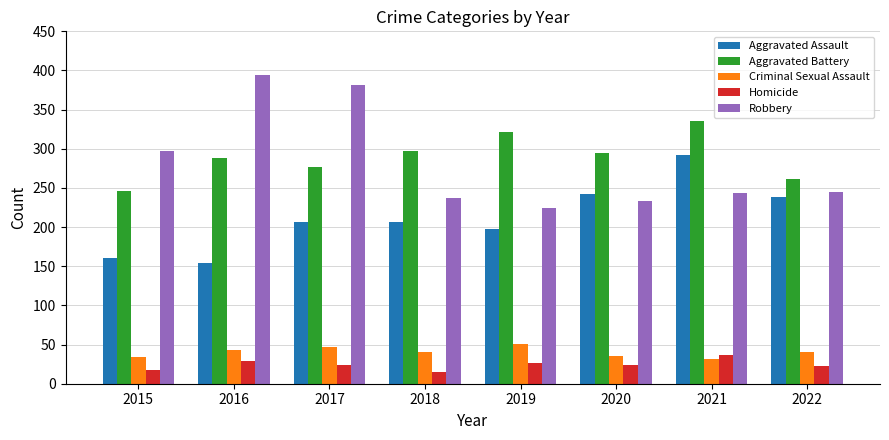

What is the sum of the Aggravated Assault values at 2016 and 2021?

446